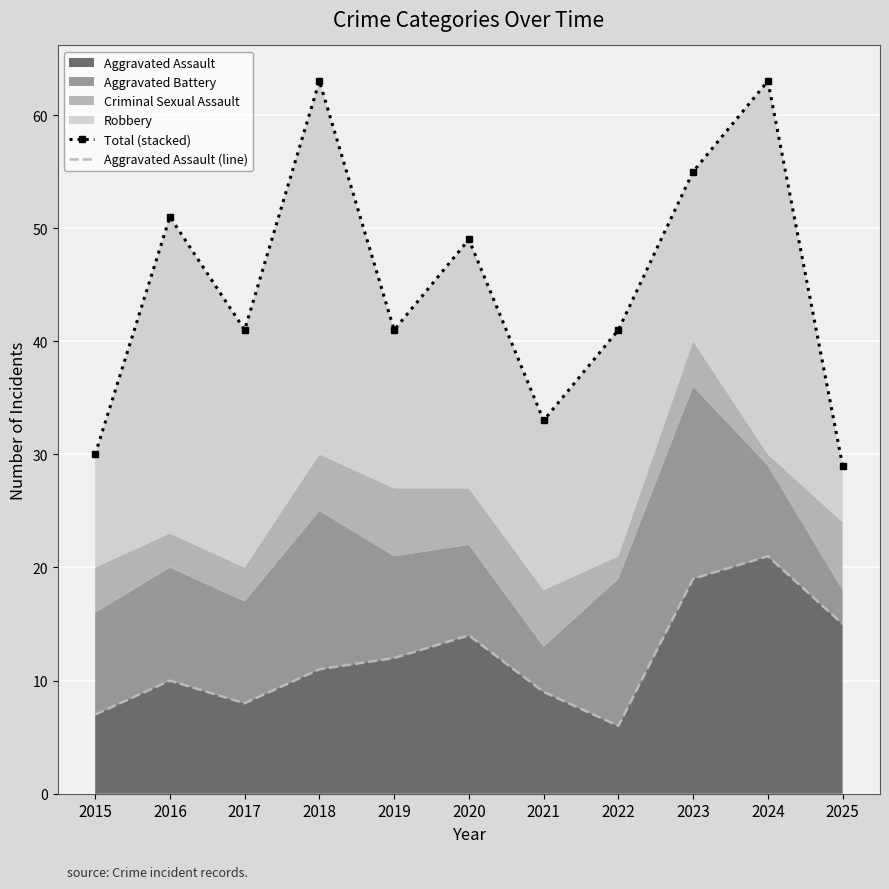

What is the difference between the Total (stacked) values at 2022 and 2023?

14